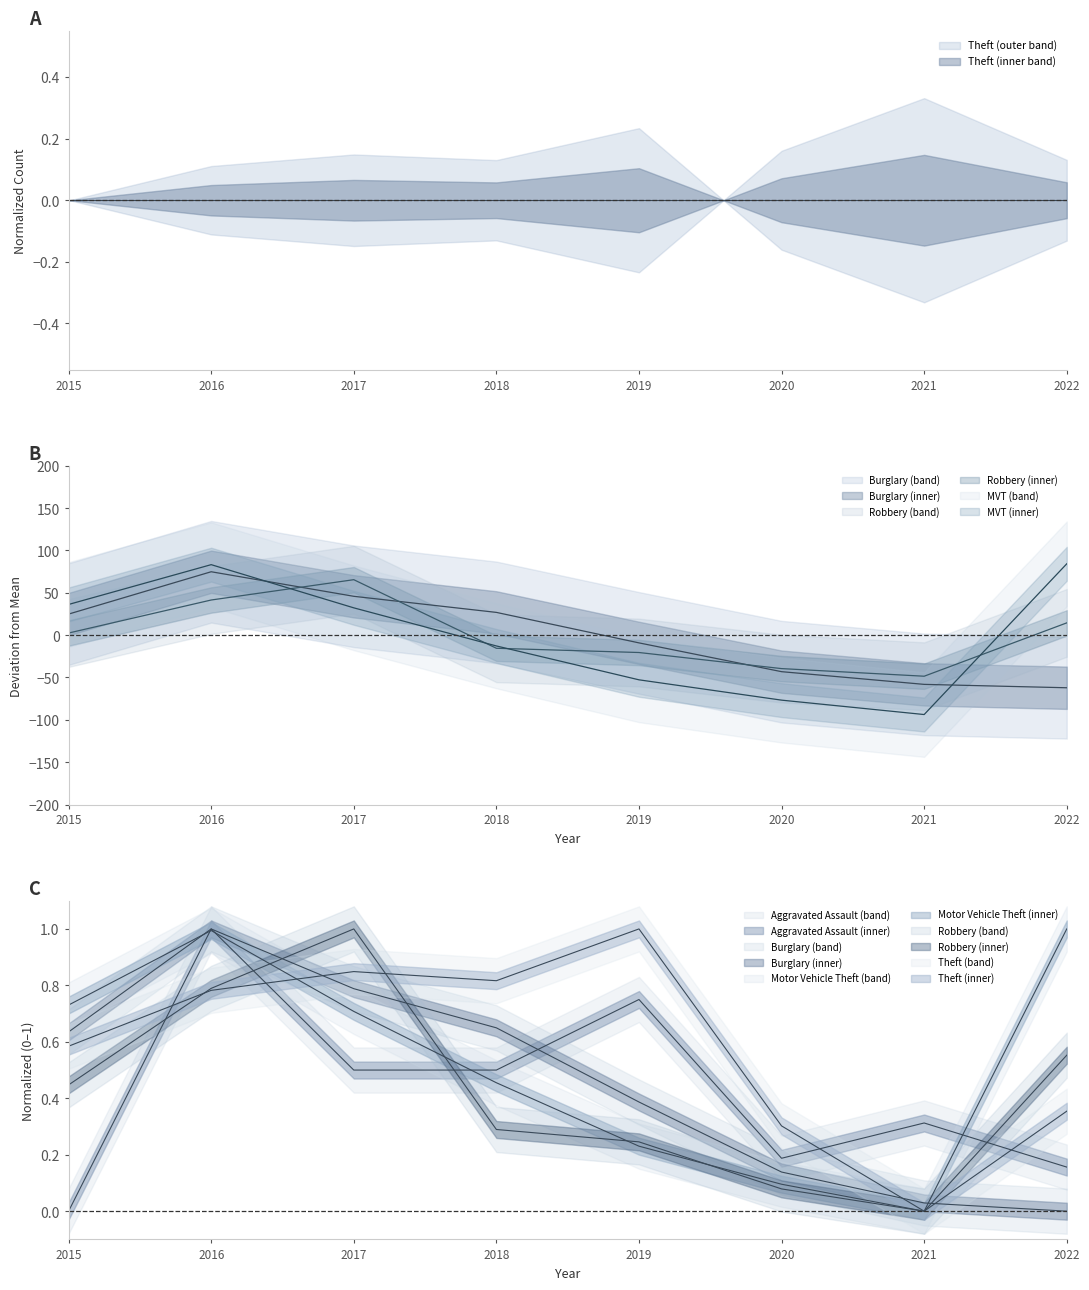

How many data points in Theft are above 0?

7